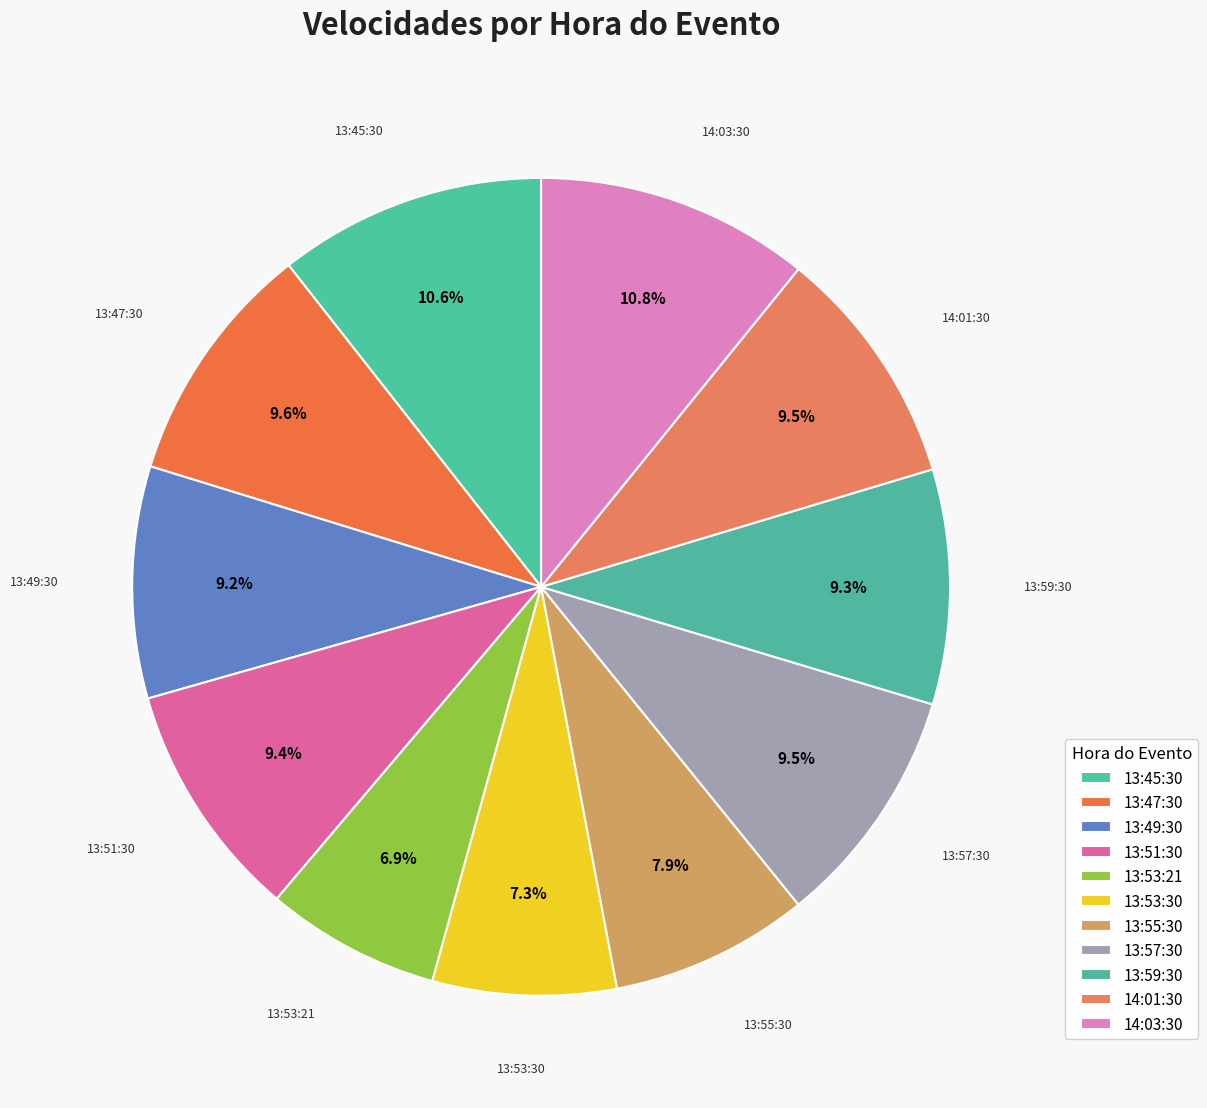

How many segments does this pie chart have?

11